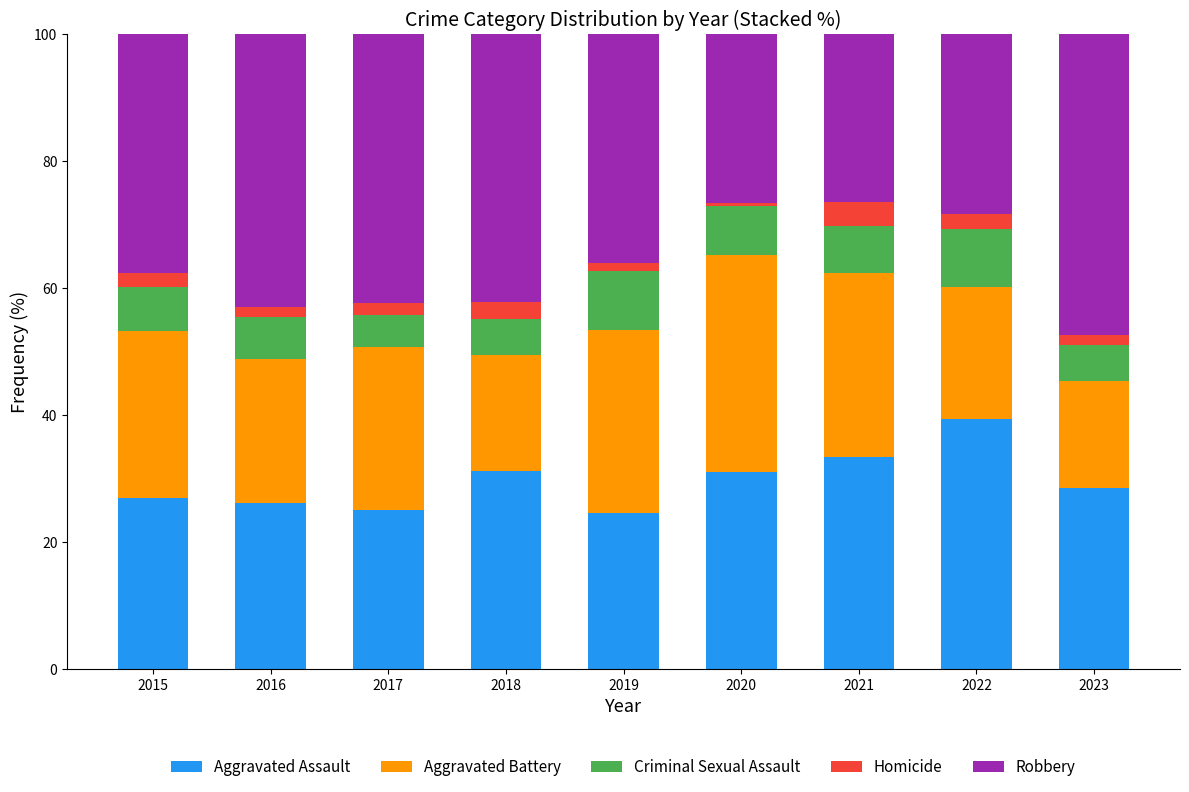

What is the total value across all series at 2017?

100.0